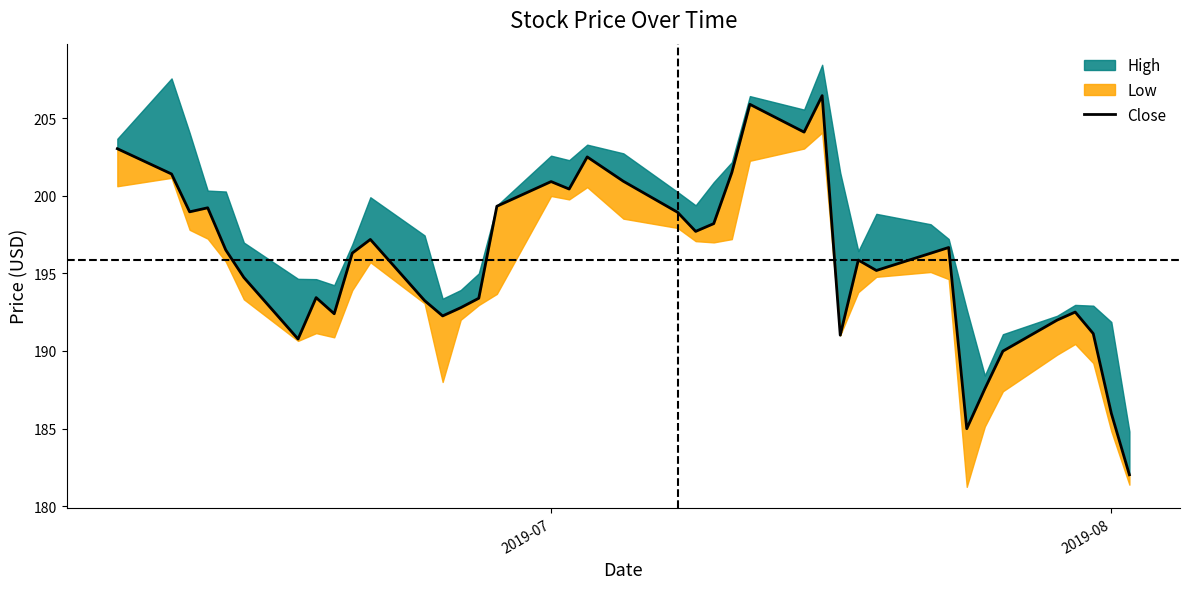

What is the difference between the maximum and minimum values?

24.4